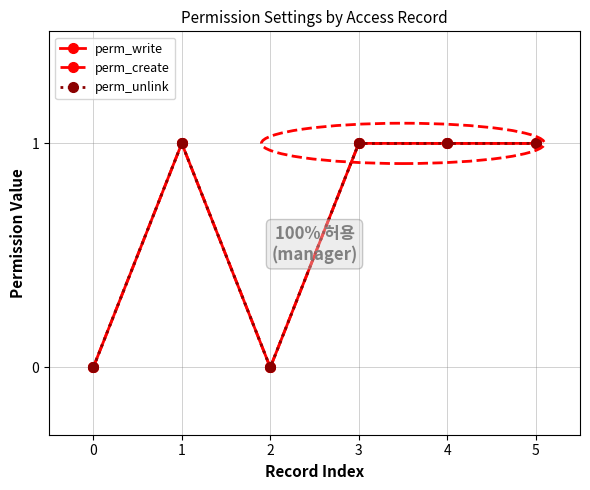

Does the chart have visible grid lines?

Yes